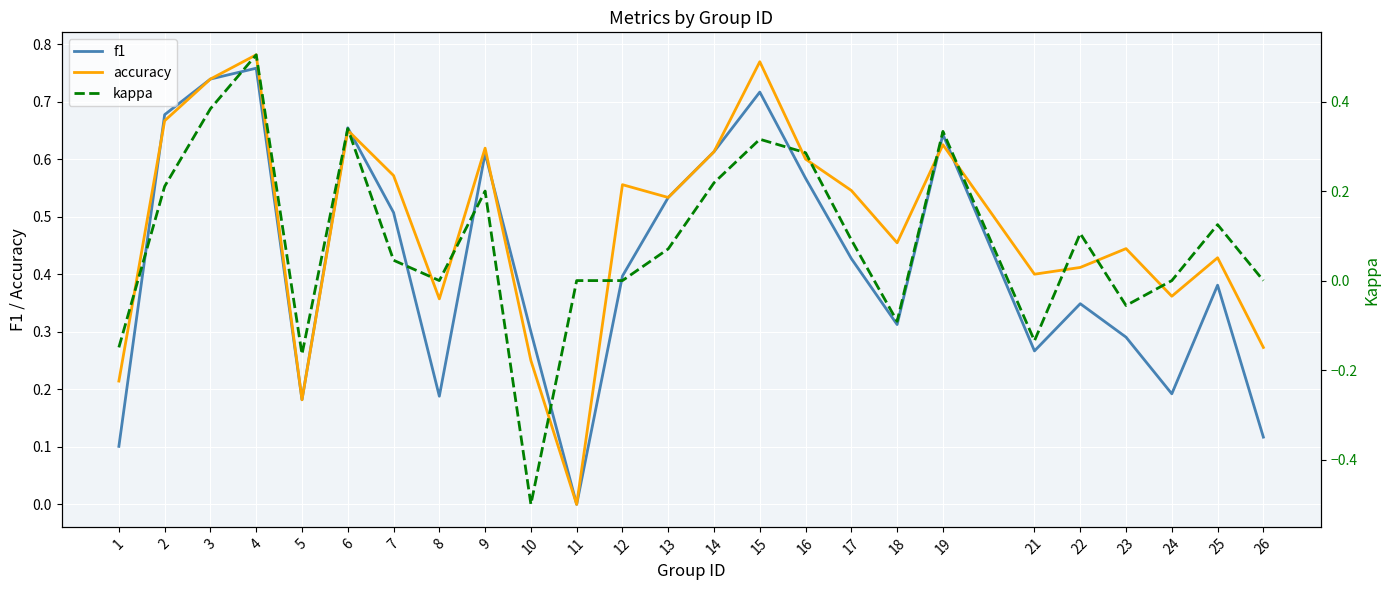

Rank the series by their maximum value, from highest to lowest.

accuracy, f1, kappa